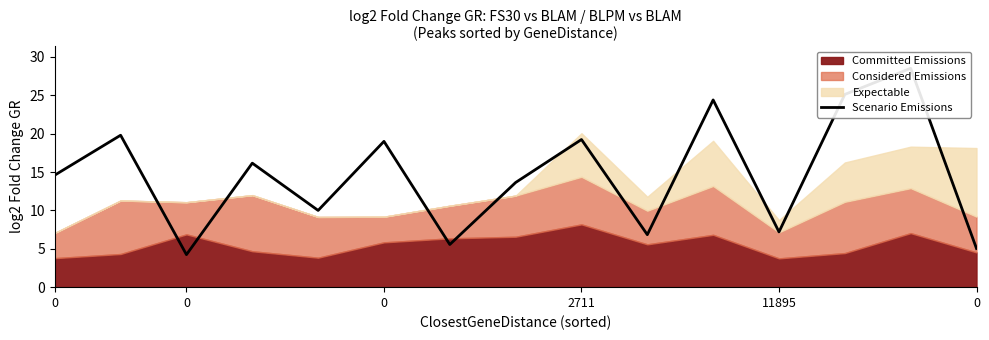

True or false: the data shows 19.8 at 0.

True